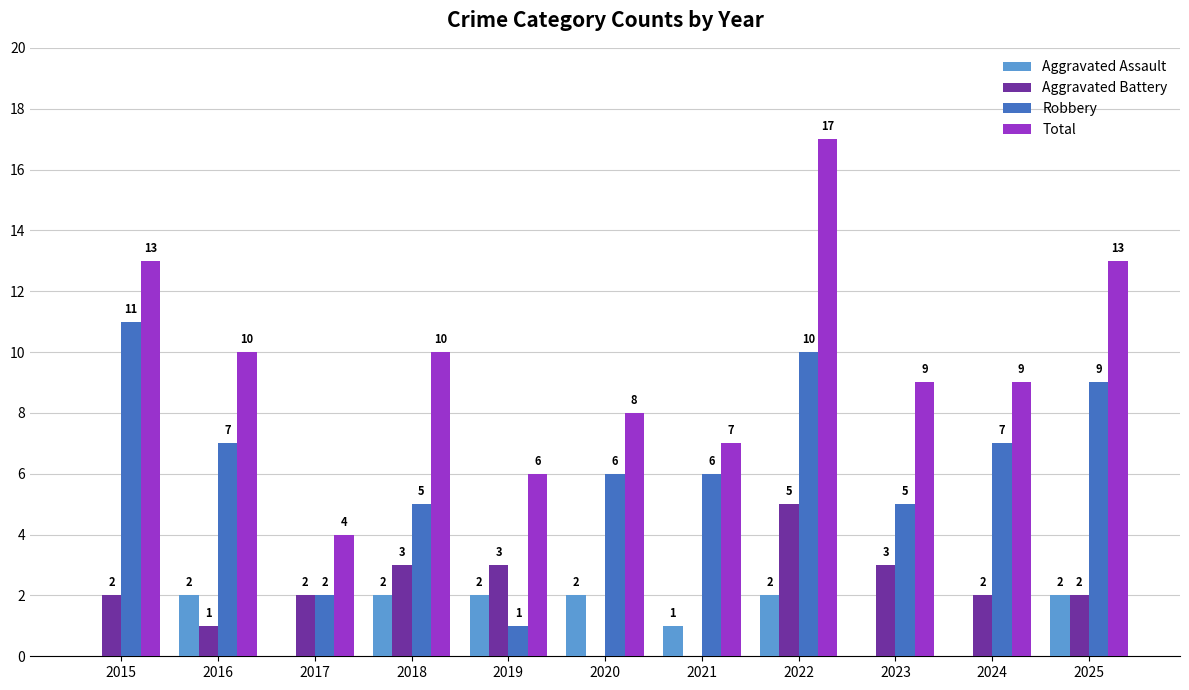

True or false: Robbery has a value of 9 at 2025.

True